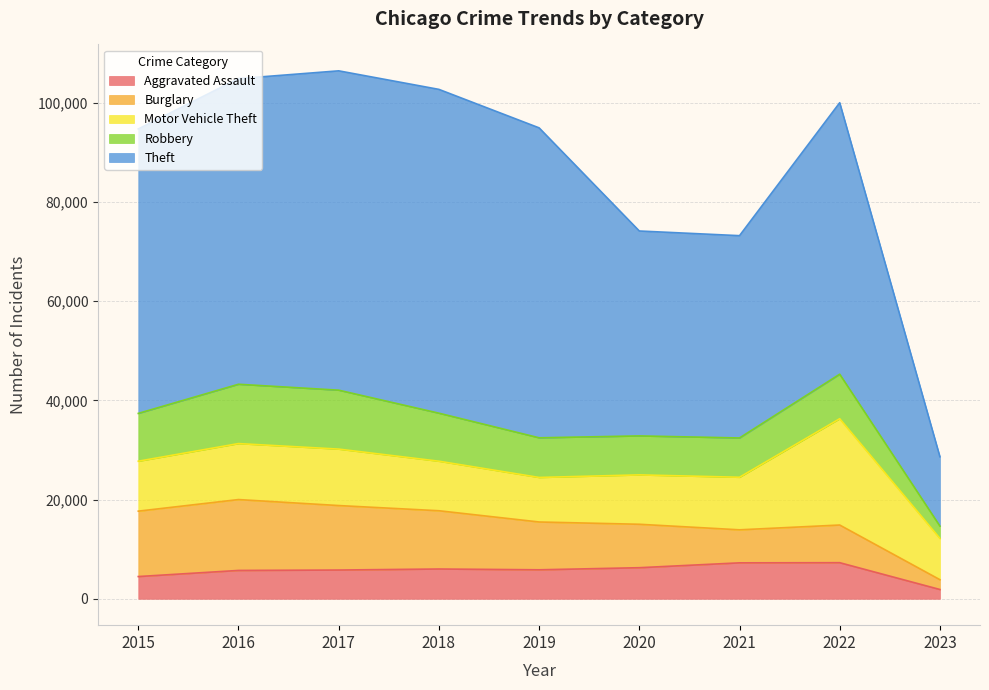

Between 2016 and 2019, which series saw the biggest shift?

Burglary